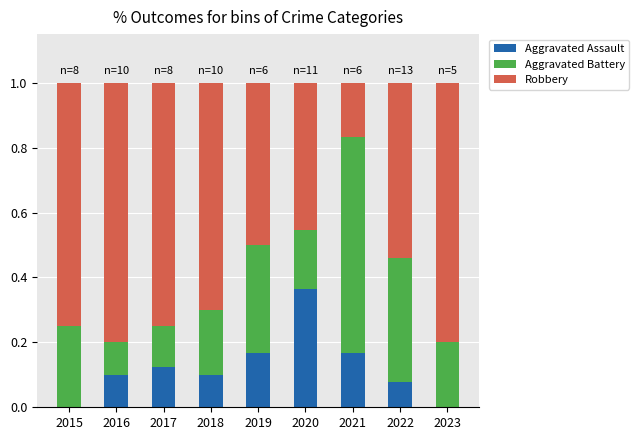

What is the total value across all series at 2018?

1.0